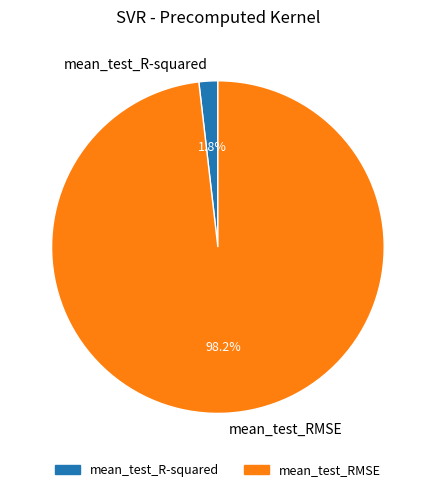

Count the number of slices in the pie.

2